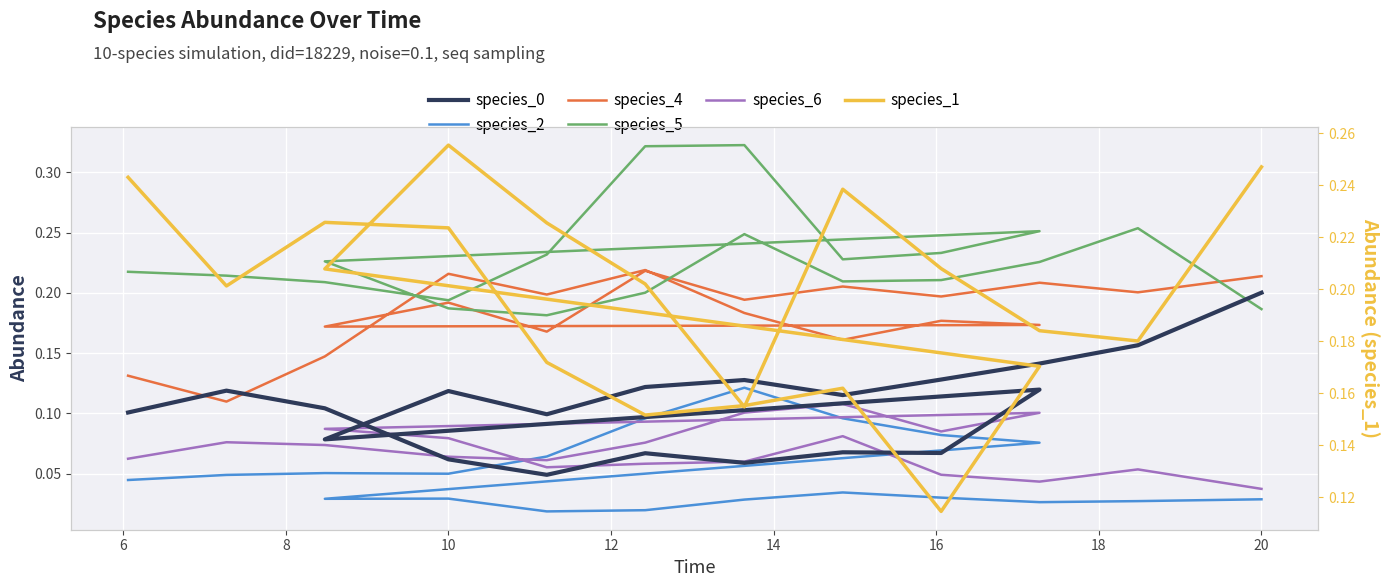

Rank the series by their maximum value, from highest to lowest.

species_5, species_1, species_4, species_0, species_2, species_6